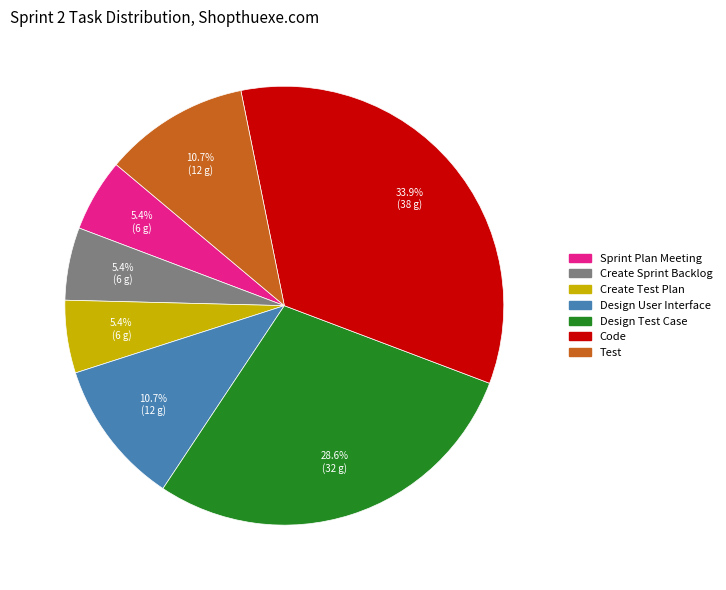

To the nearest percent, what is the difference between the Design User Interface and Code slice percentages?

23%